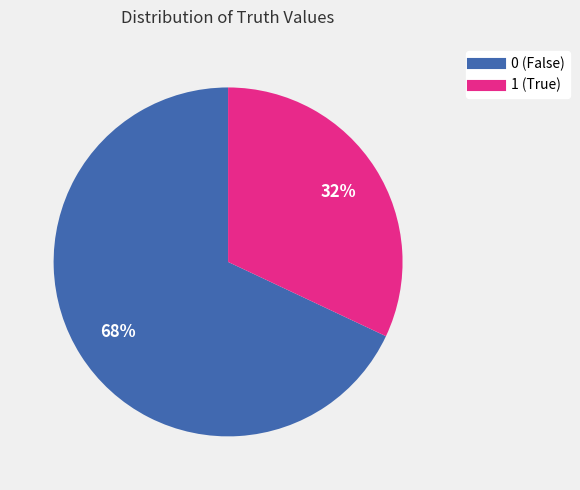

True or false: 0 accounts for 59% of the total.

False